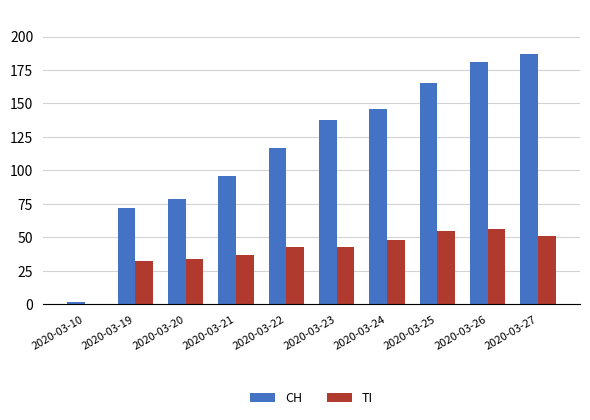

What is the greatest value displayed?

187